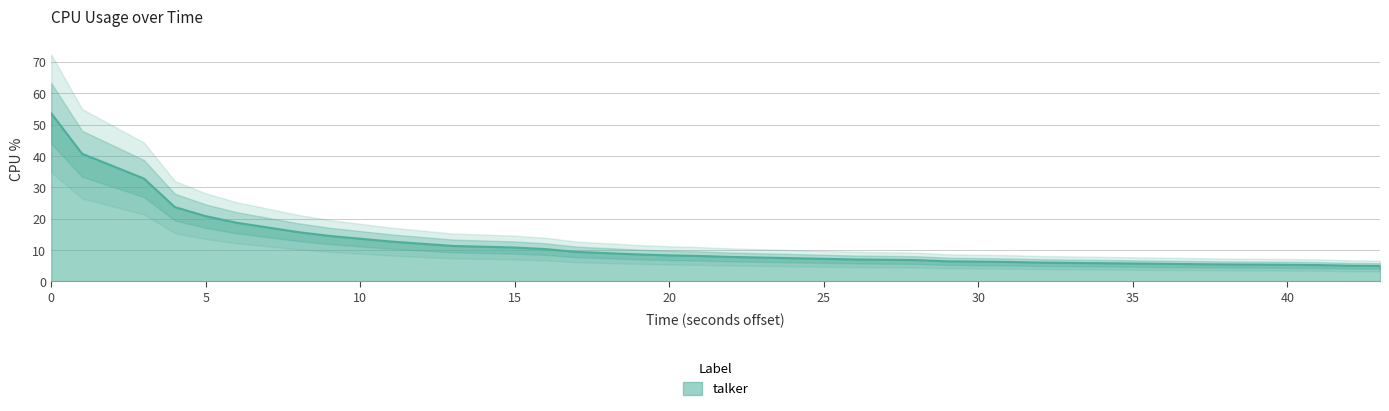

Count the number of values greater than 8.

20